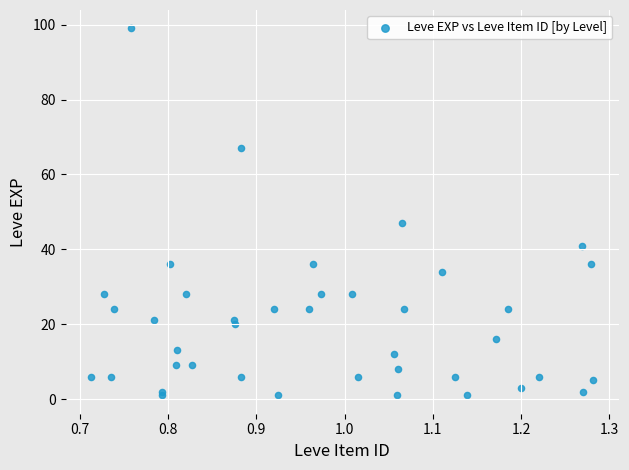

What Y value in the scatter plot is closest to 50?

47